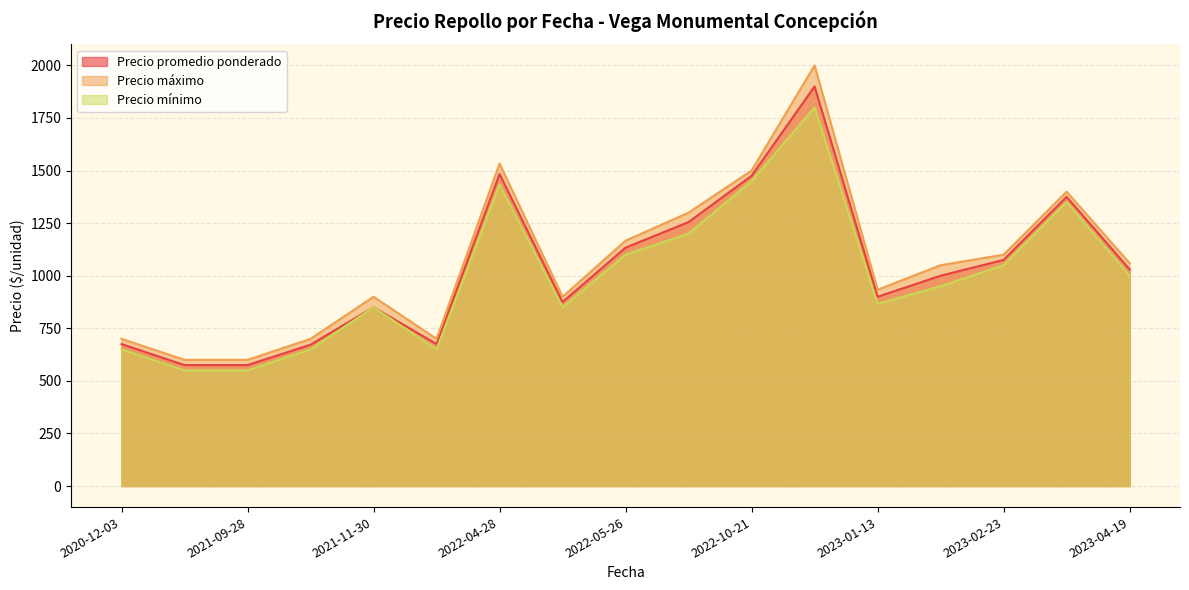

Which series has the widest spread of values?

Precio máximo